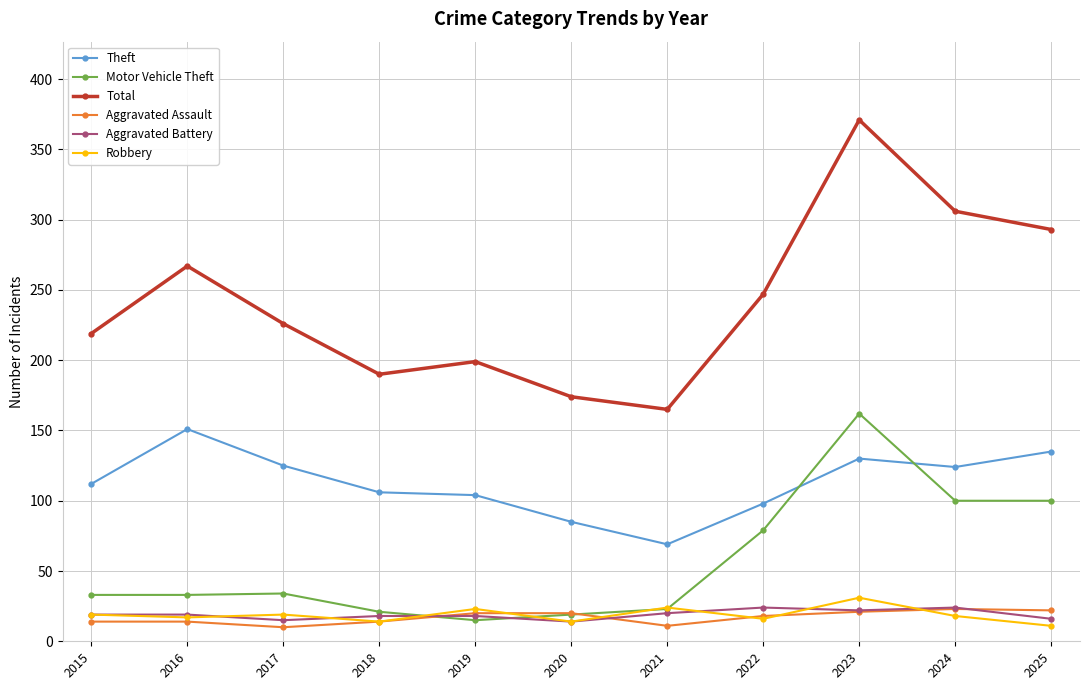

What is the difference between the maximum and minimum values in the Aggravated Battery series?

10